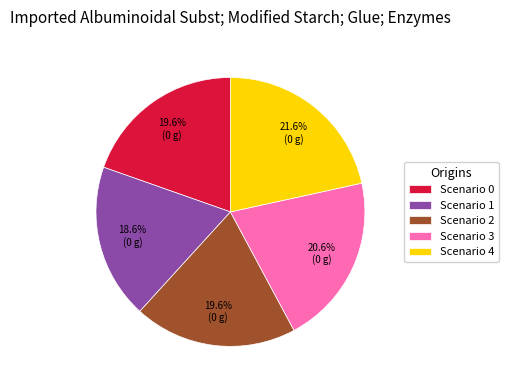

Which has a higher value, Scenario 3 or Scenario 1?

Scenario 3